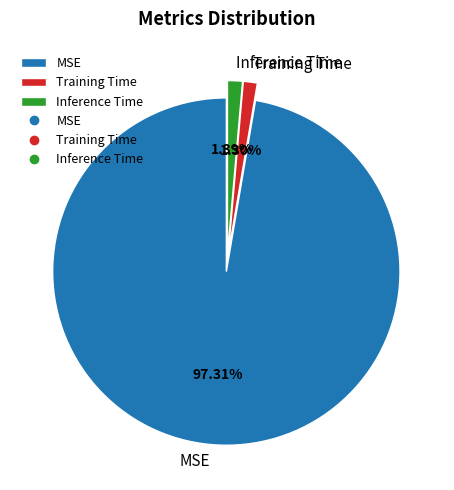

Do Inference Time and MSE together represent more than half of the pie?

Yes